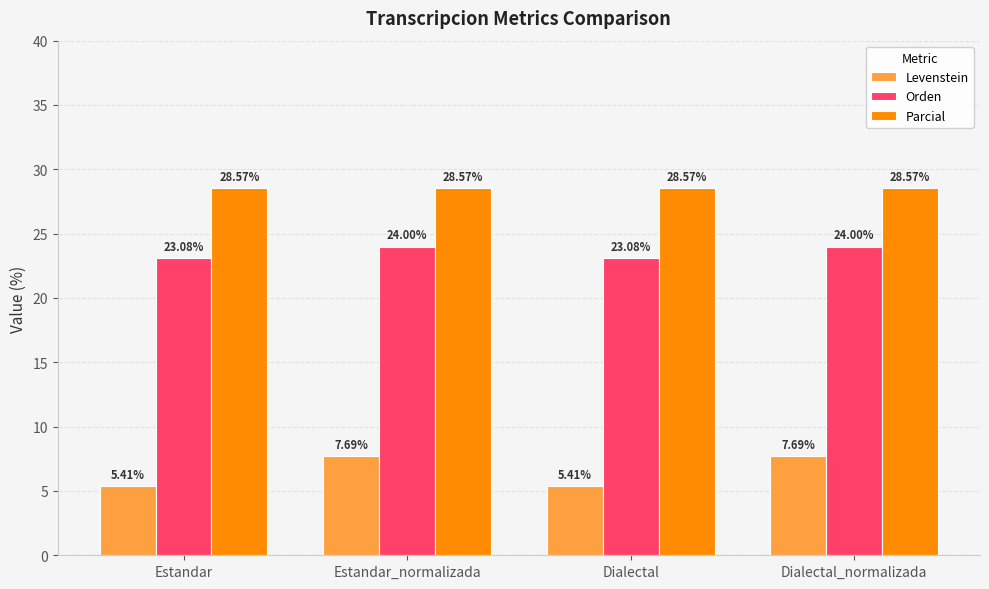

What is the average value of the Parcial series?

28.6